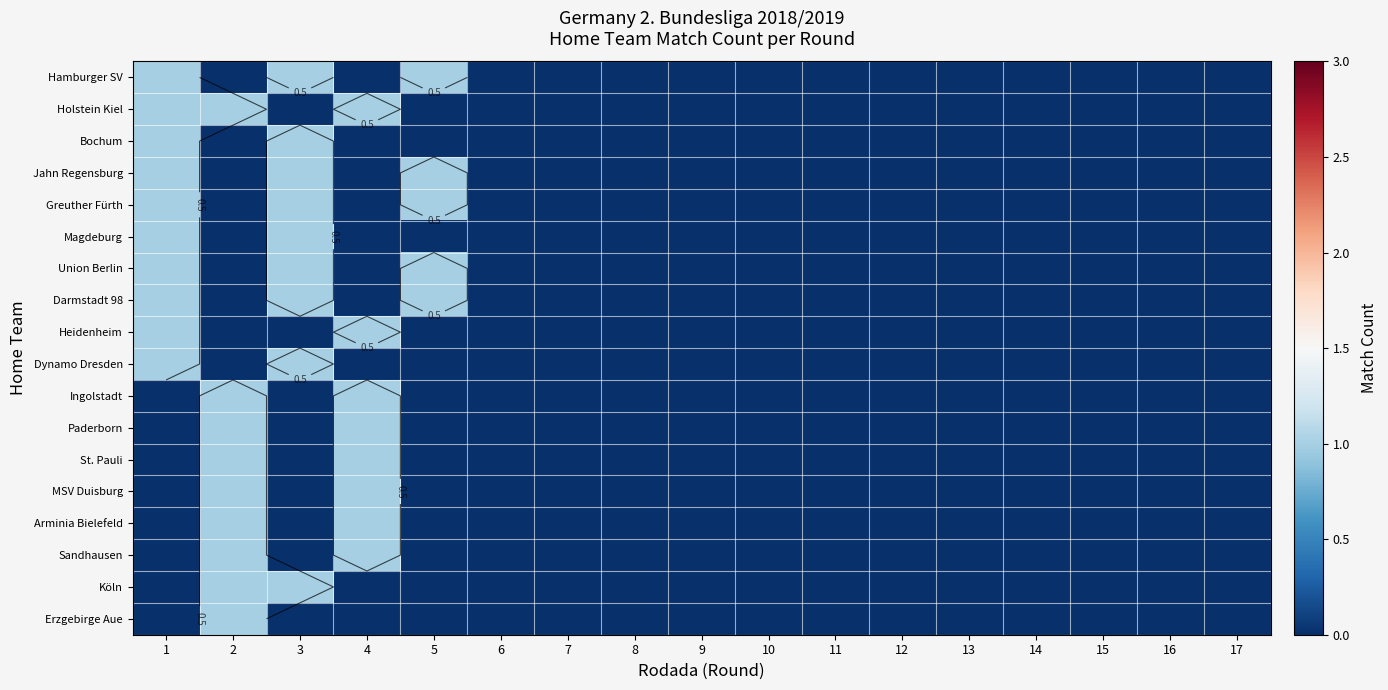

What is the sum of all Heidenheim values?

2